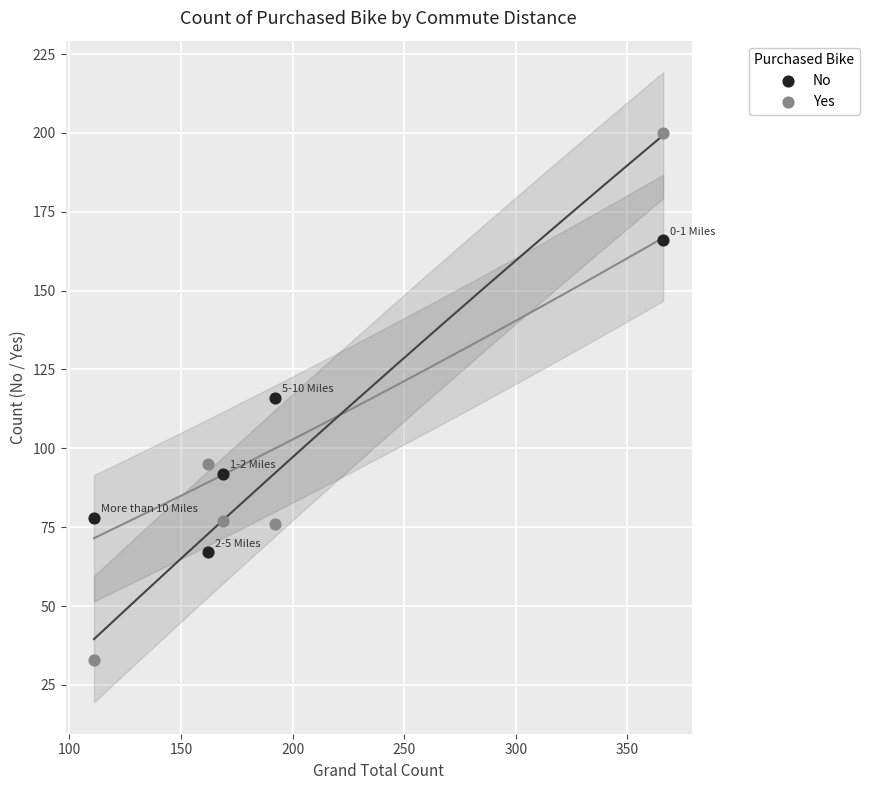

What are all the series names shown in the legend?

No, Yes